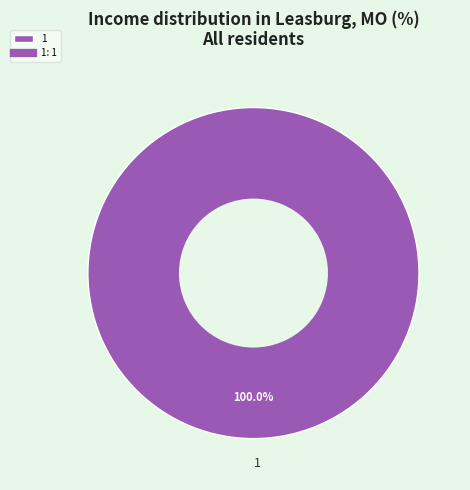

True or false: 1 accounts for 100% of the total.

True